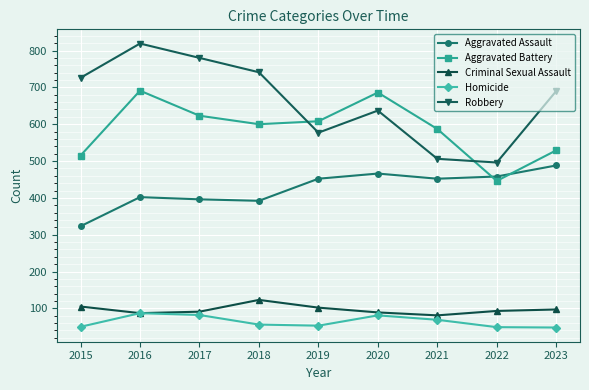

Where is the first local minimum for Robbery?

2019